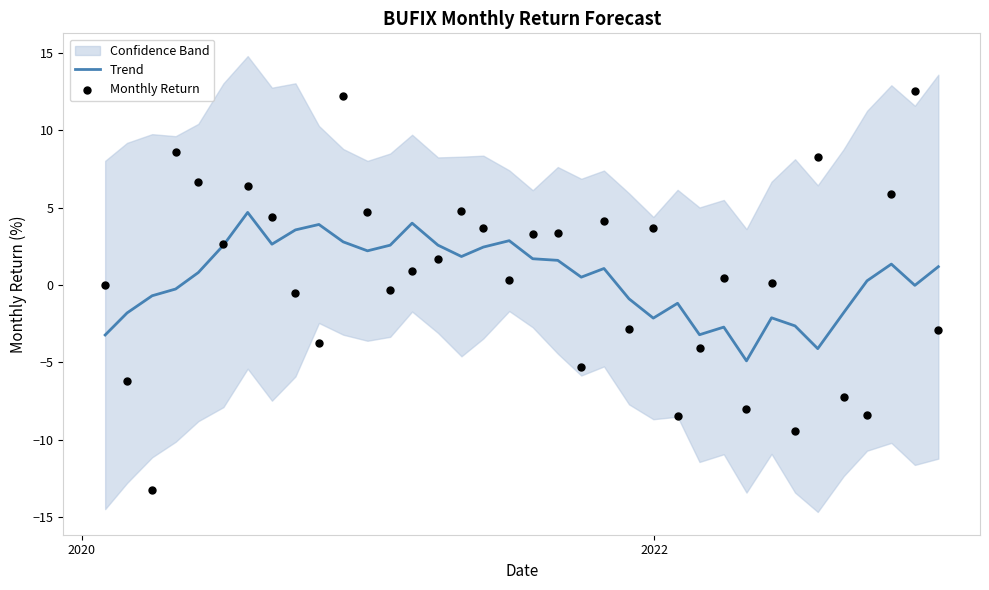

What is the maximum value for Trend?

4.7